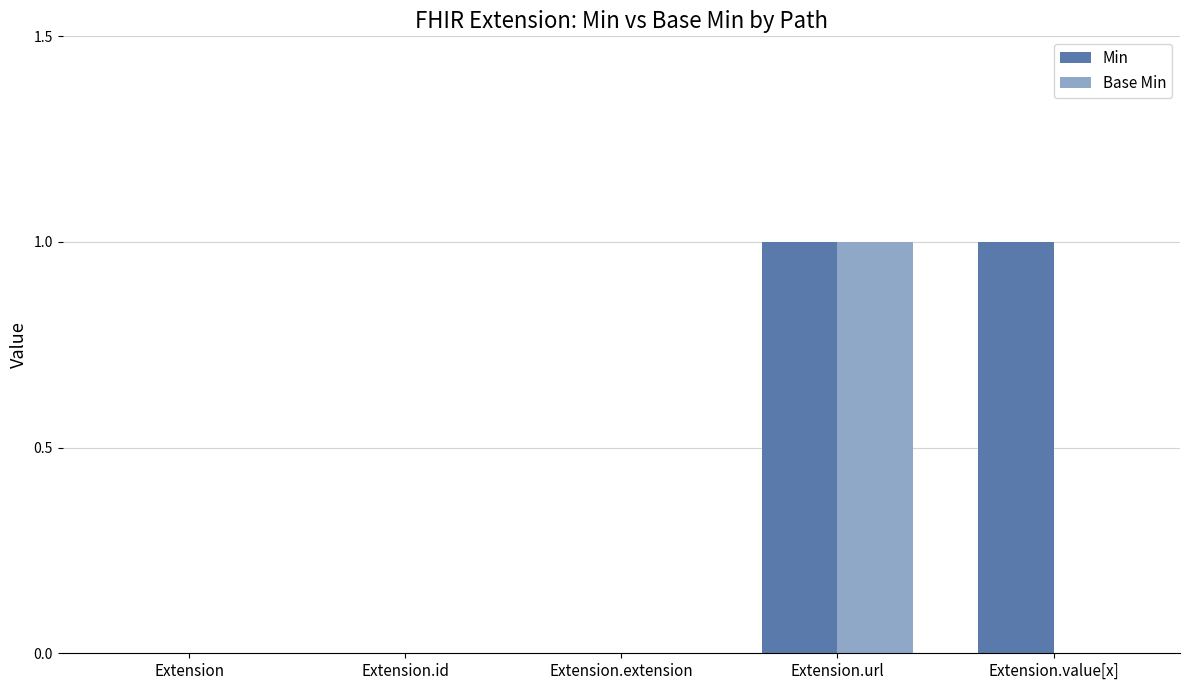

Between Extension and Extension.value[x], which series saw the biggest shift?

Min